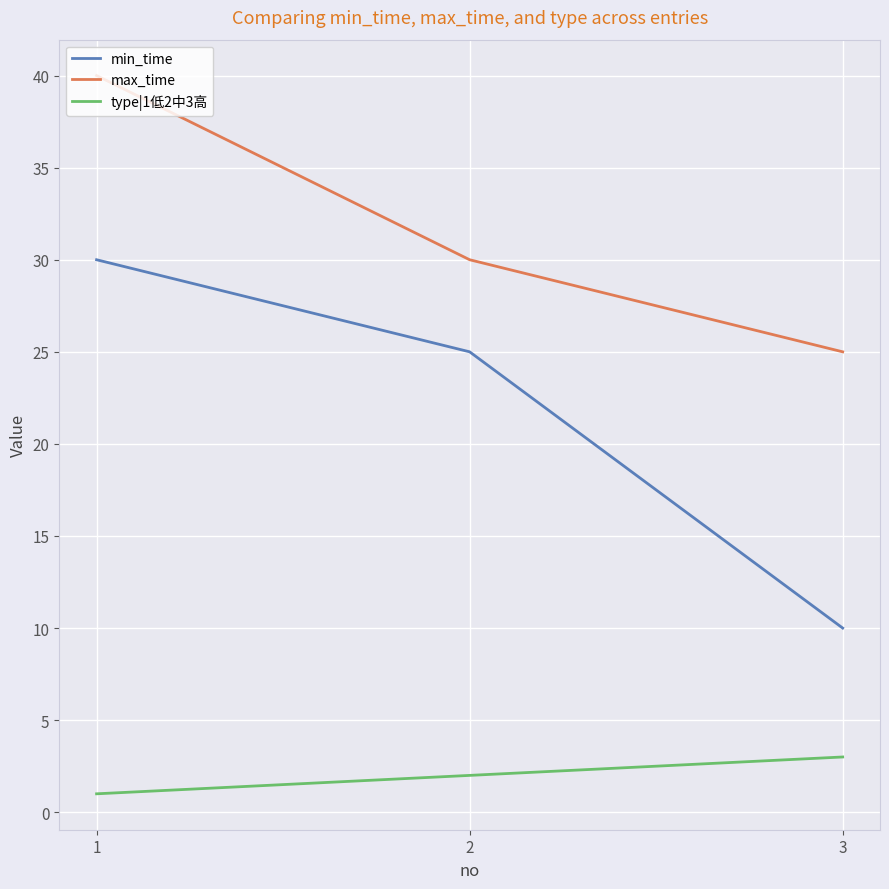

What is the difference between the min_time values at 3 and 2?

15